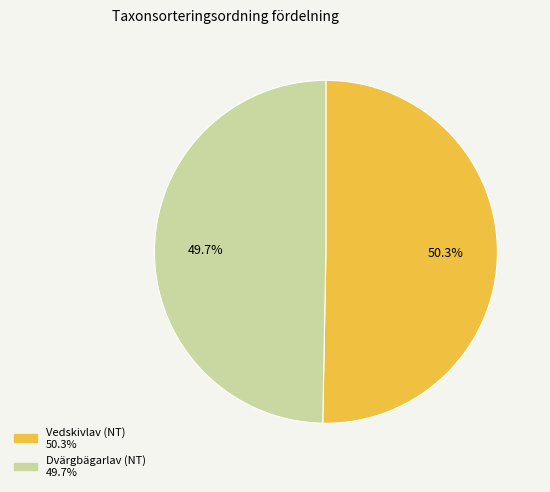

What percentage is the Dvärgbägarlav (NT) slice, to the nearest percent?

50%